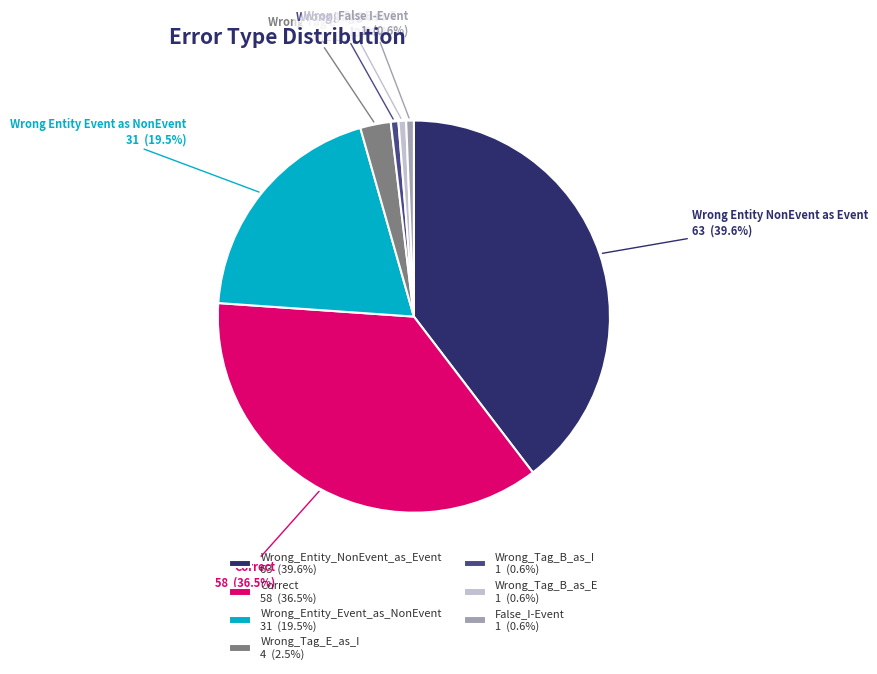

Is there a majority slice in this chart?

No